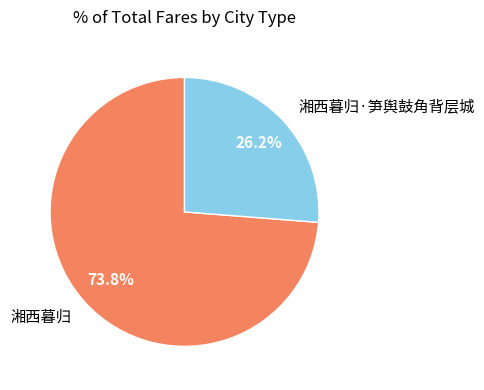

To the nearest percent, what is the combined percentage of 湘西暮归 and 湘西暮归·笋舆鼓角背层城?

100%